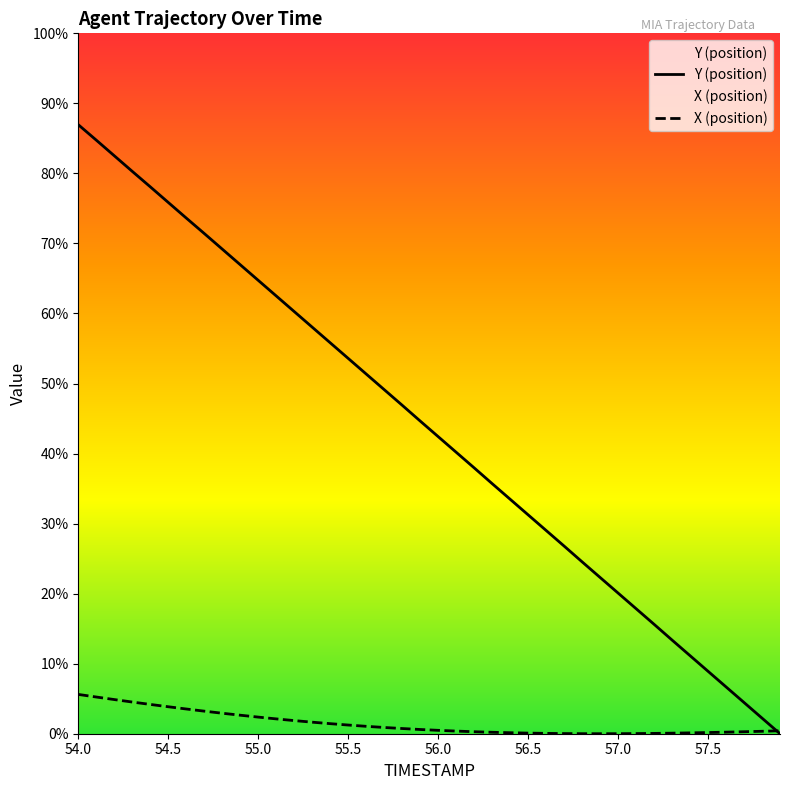

Which category has the lowest value across all series?

57.9